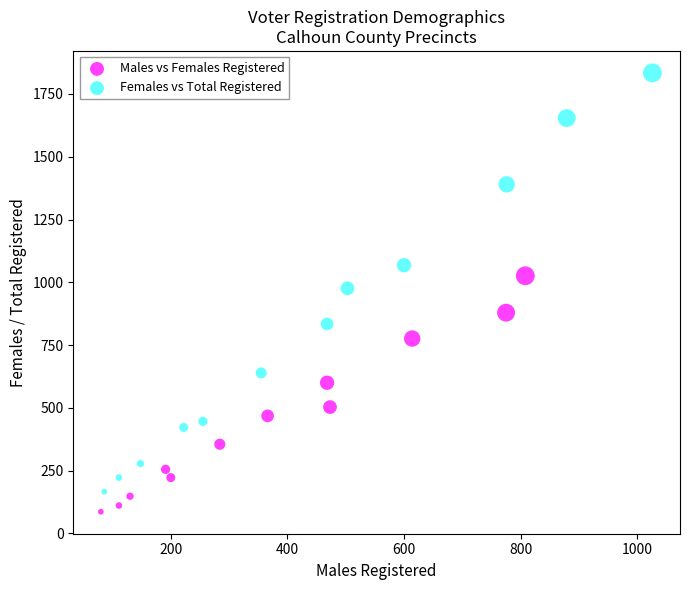

Which series has the largest Y range (max minus min)?

Females vs Total Registered